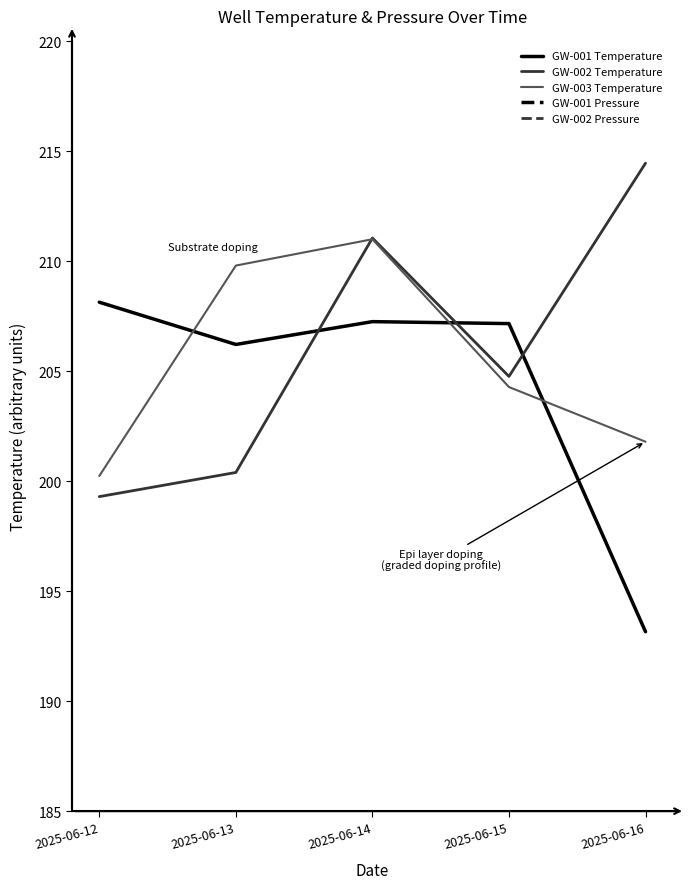

What is the value of the GW-003 Temperature point at the 1st from the left?

200.2